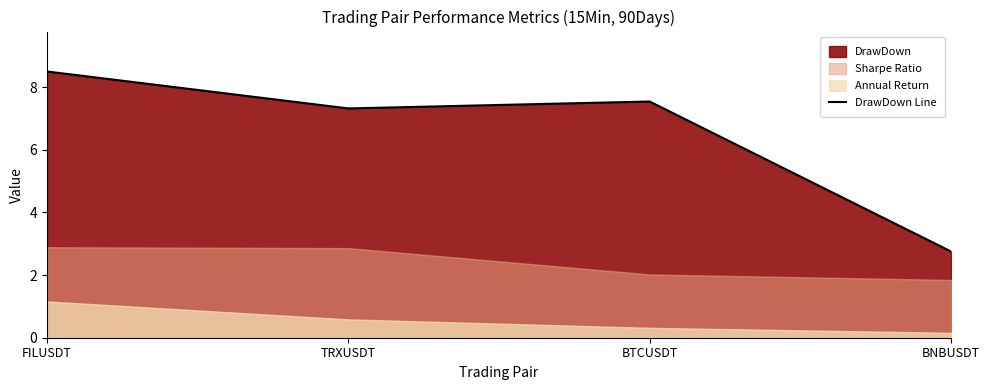

At which label does the data first exceed 7?

FILUSDT